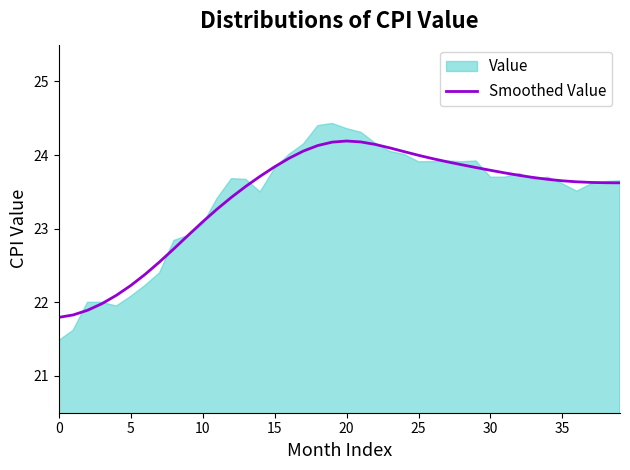

What is the minimum value for Smoothed Value?

21.8